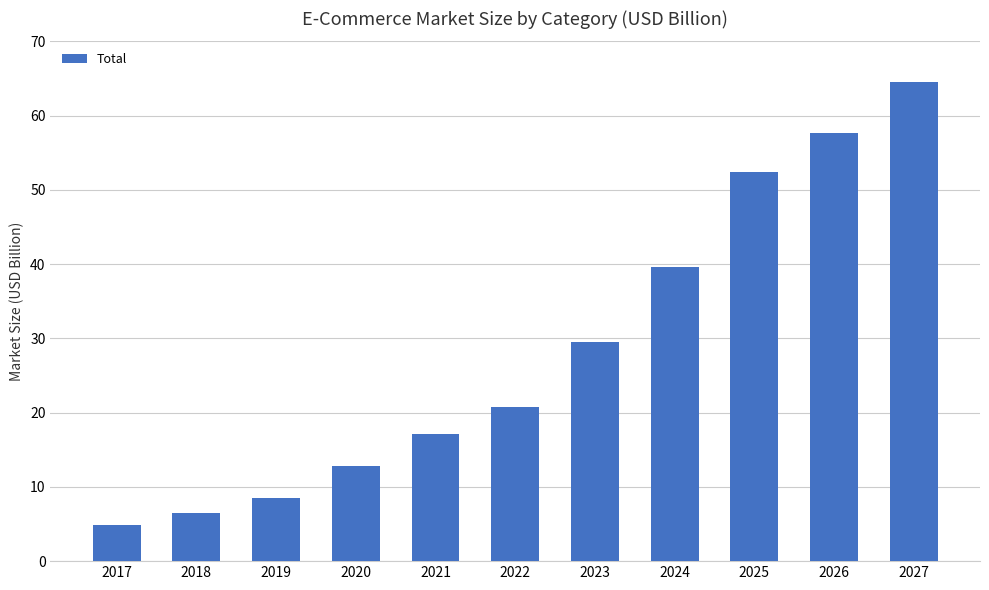

List the labels in order of value, smallest first.

2017, 2018, 2019, 2020, 2021, 2022, 2023, 2024, 2025, 2026, 2027